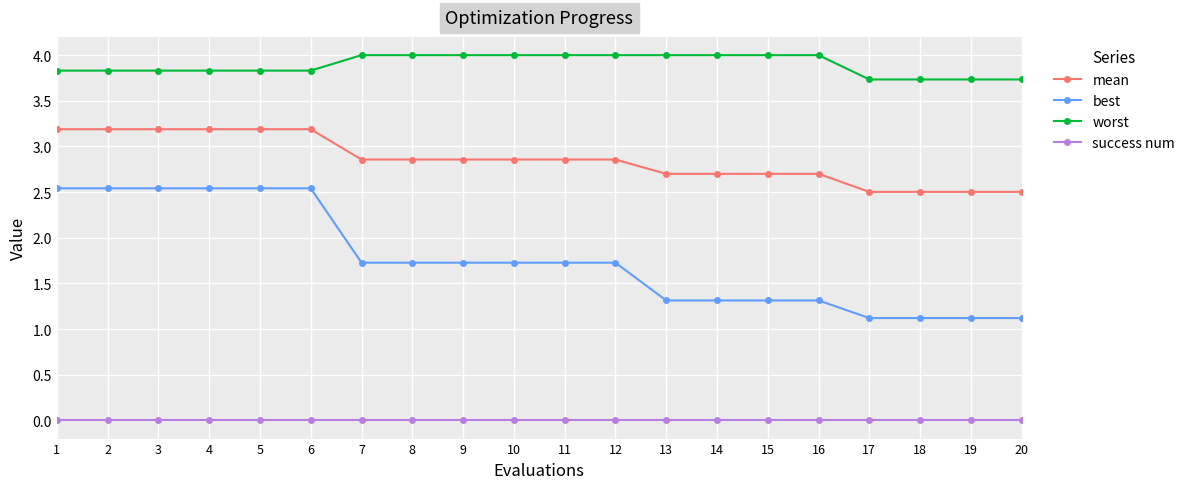

Reading left to right, what are all the values shown in this chart?

mean: 1=3.2	2=3.2	3=3.2	4=3.2	5=3.2	6=3.2	7=2.9	8=2.9	9=2.9	10=2.9	11=2.9	12=2.9	13=2.7	14=2.7	15=2.7	16=2.7	17=2.5	18=2.5	19=2.5	20=2.5
best: 1=2.5	2=2.5	3=2.5	4=2.5	5=2.5	6=2.5	7=1.7	8=1.7	9=1.7	10=1.7	11=1.7	12=1.7	13=1.3	14=1.3	15=1.3	16=1.3	17=1.1	18=1.1	19=1.1	20=1.1
worst: 1=3.8	2=3.8	3=3.8	4=3.8	5=3.8	6=3.8	7=4.0	8=4.0	9=4.0	10=4.0	11=4.0	12=4.0	13=4.0	14=4.0	15=4.0	16=4.0	17=3.7	18=3.7	19=3.7	20=3.7
success num: 1=0.0	2=0.0	3=0.0	4=0.0	5=0.0	6=0.0	7=0.0	8=0.0	9=0.0	10=0.0	11=0.0	12=0.0	13=0.0	14=0.0	15=0.0	16=0.0	17=0.0	18=0.0	19=0.0	20=0.0